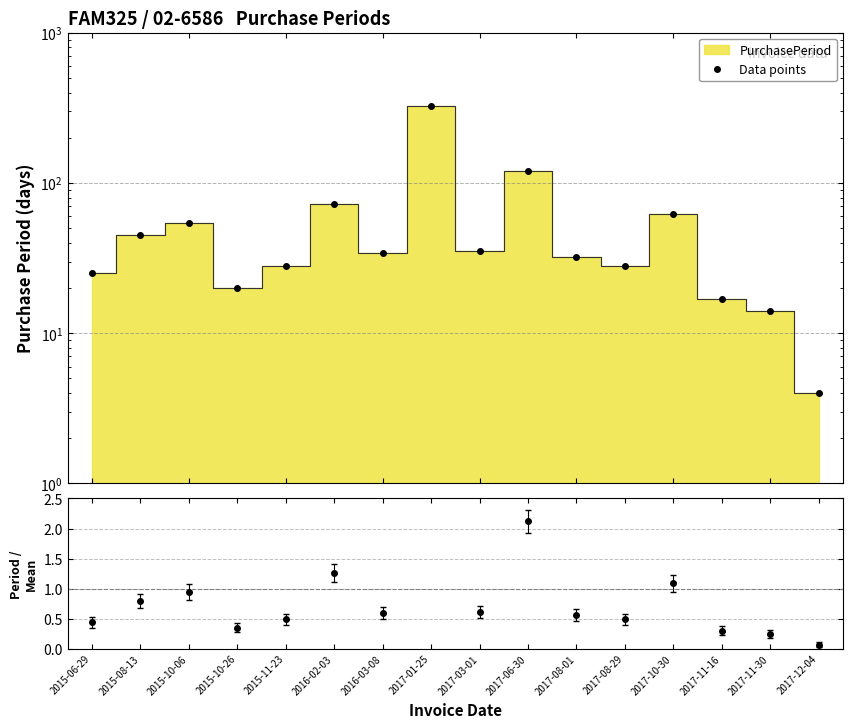

True or false: there are more than 0 points higher than both neighbors.

True